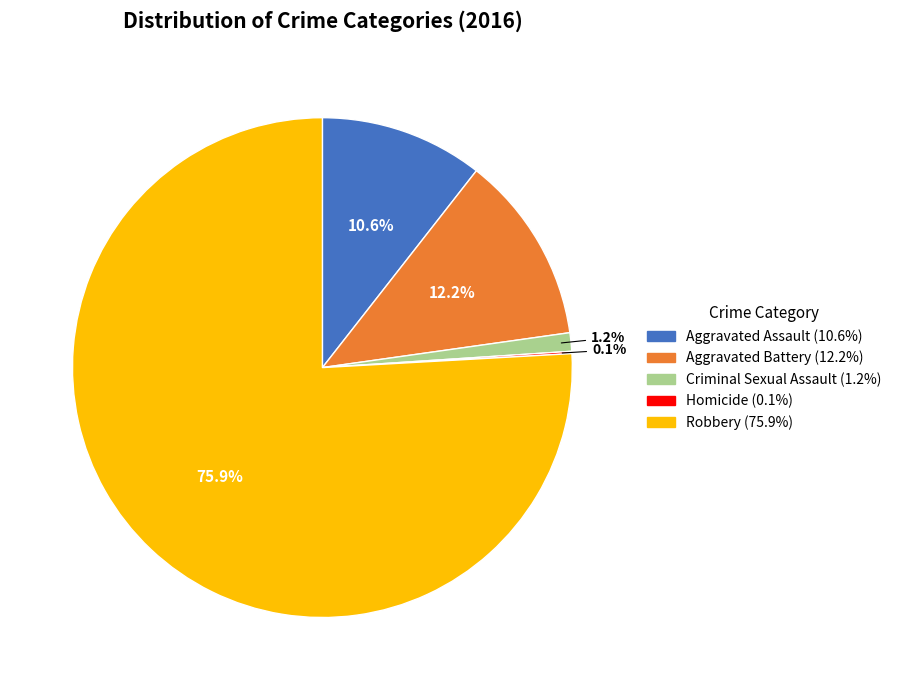

What is the total percentage of Criminal Sexual Assault (1.2%) and Aggravated Battery (12.2%)?

13.4%